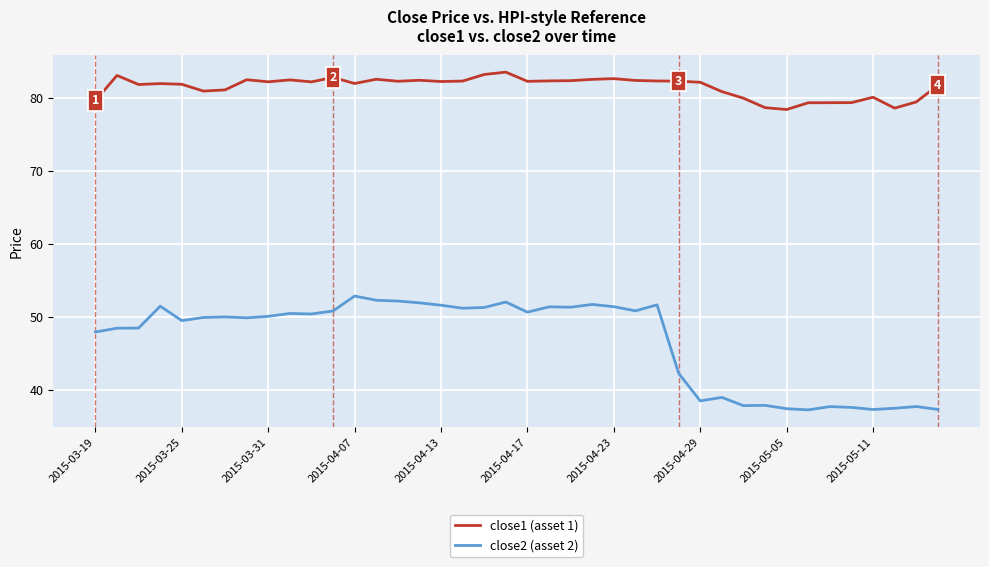

What is the smallest value displayed?

37.3